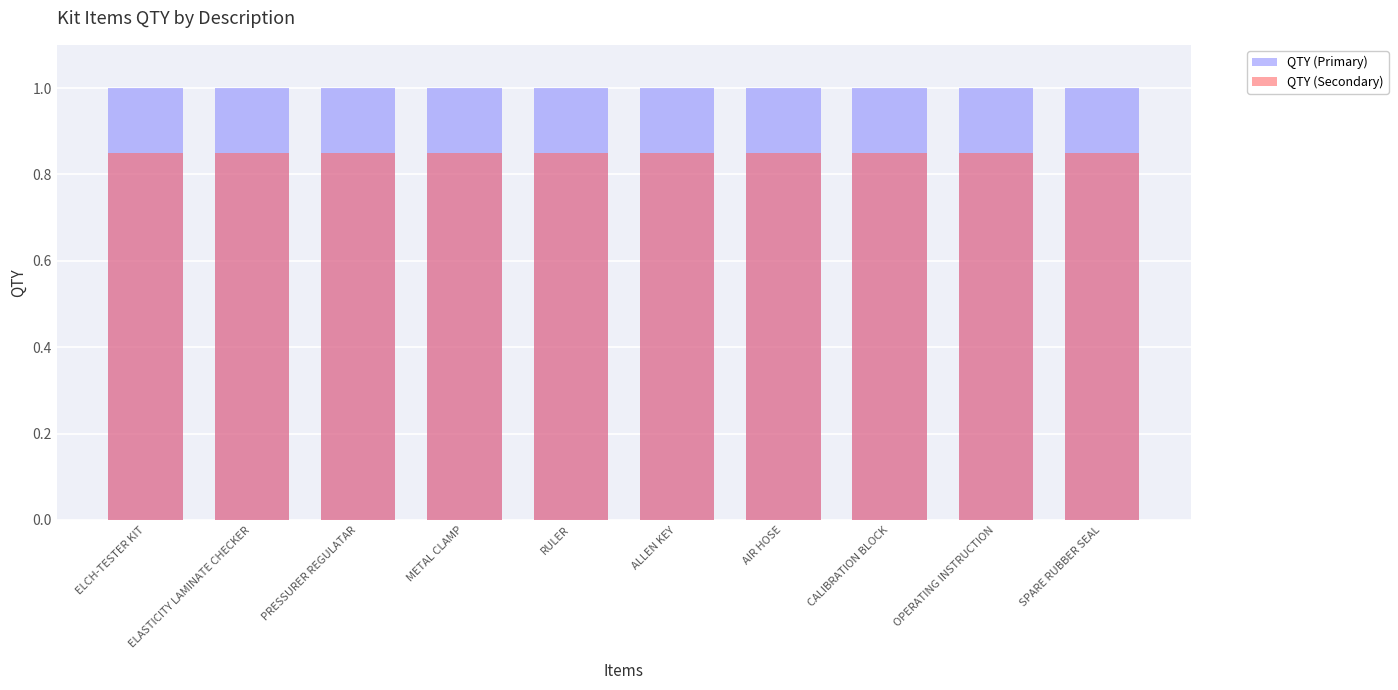

Is it true that QTY (Secondary) equals 0.8 at ALLEN KEY?

True